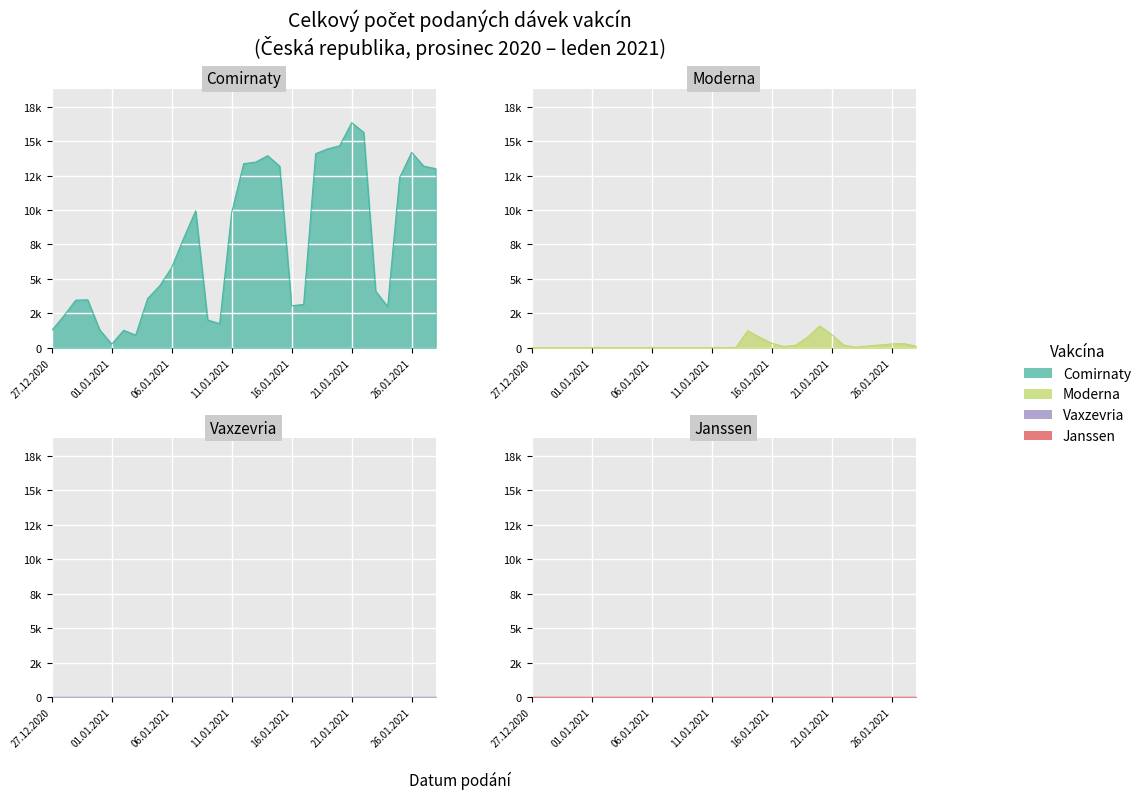

What is the approximate value of Moderna at 20.01.2021, to the nearest 50?

1600